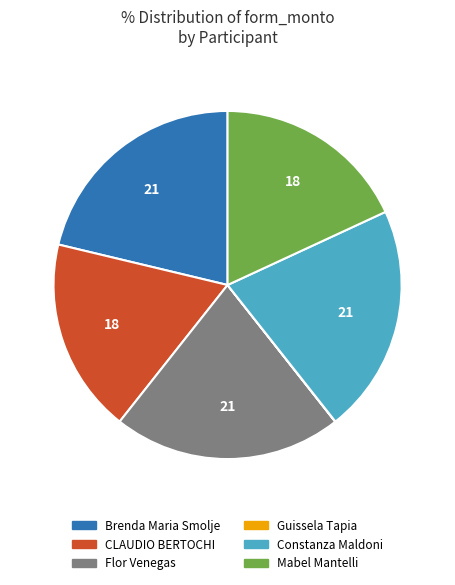

Is the sum of Constanza Maldoni and Brenda Maria Smolje greater than half?

No